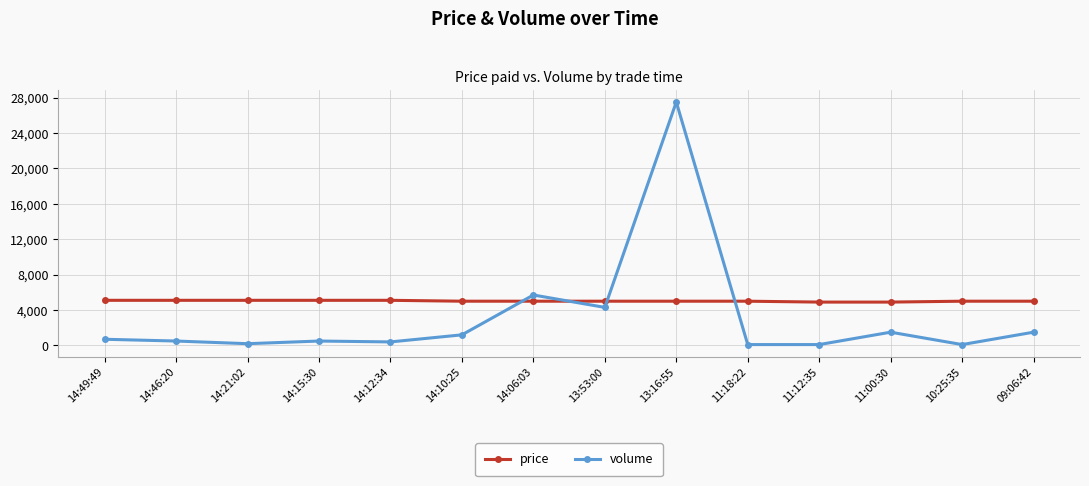

The value of volume at 11:12:35 is 100. True or false?

True